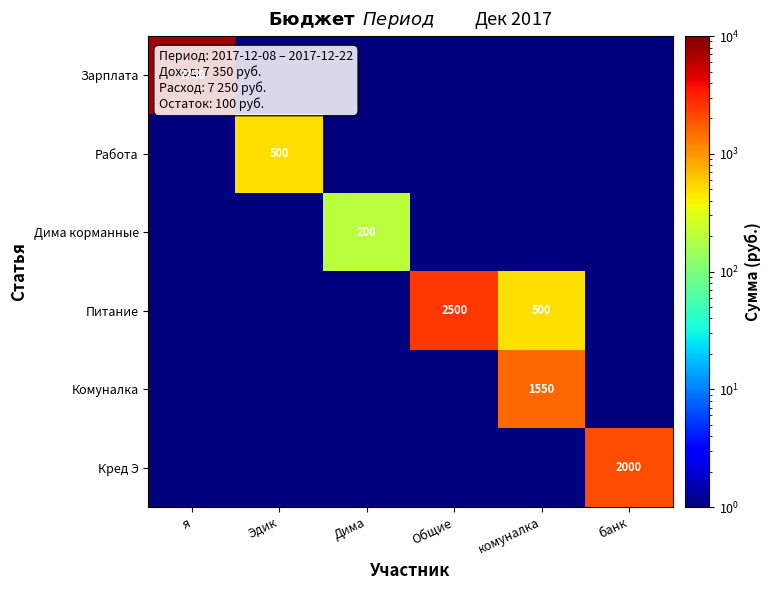

The value of Зарплата at я is 2921.9. True or false?

False